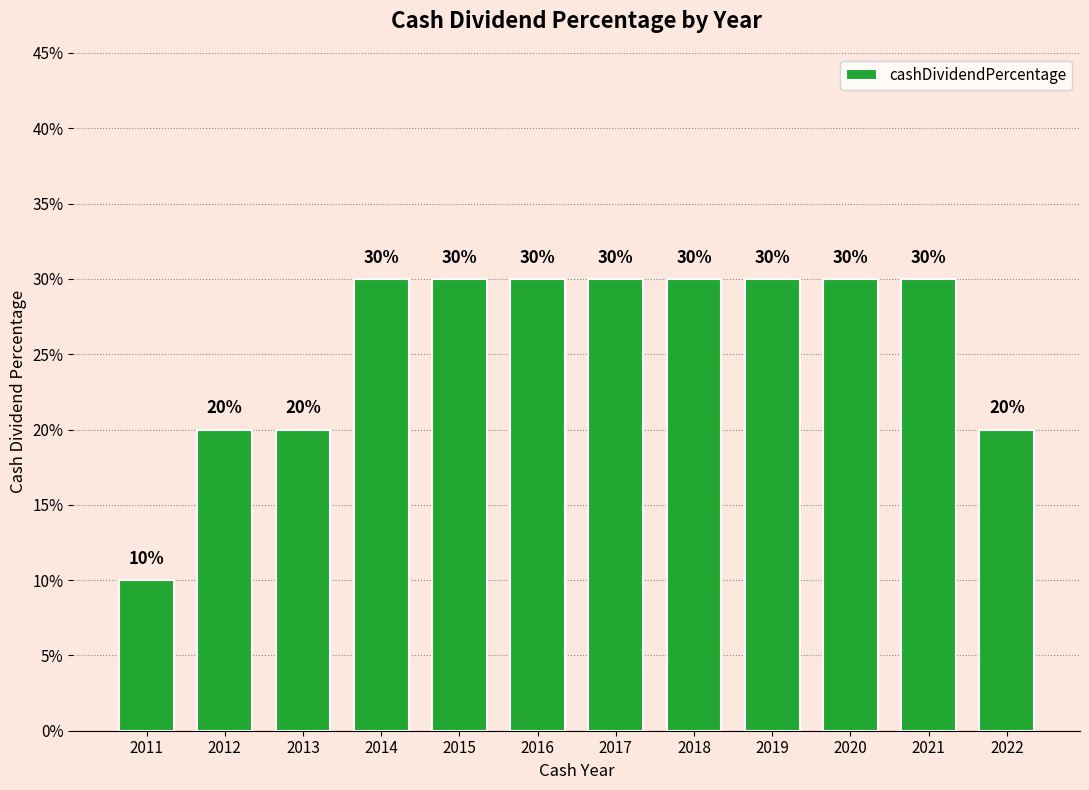

Does the chart contain any negative values?

No